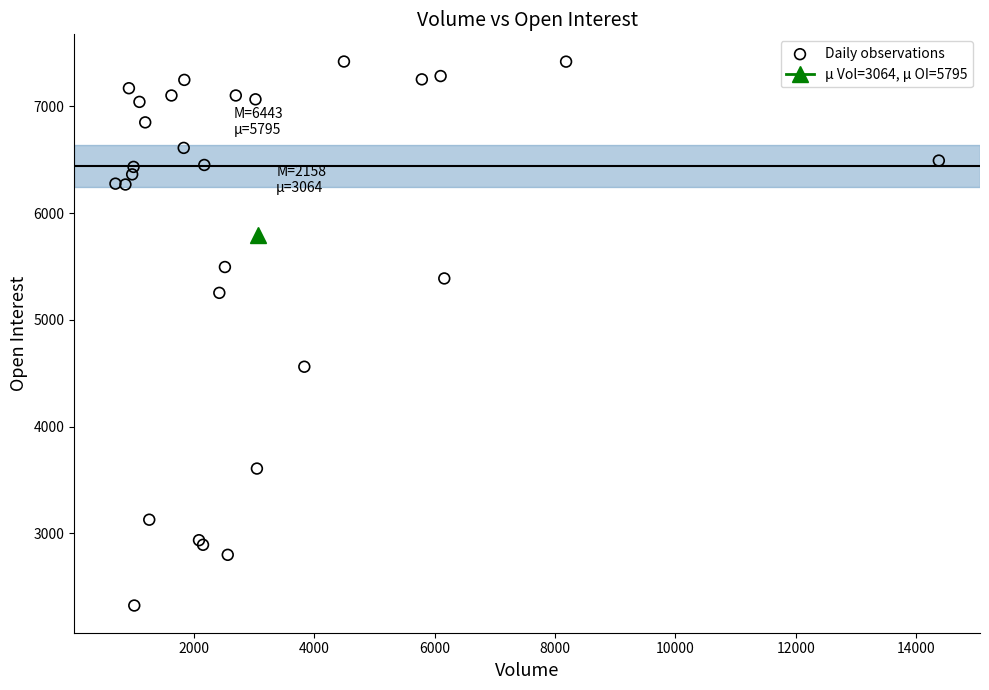

What Y value in the scatter plot is closest to 4873?

4562